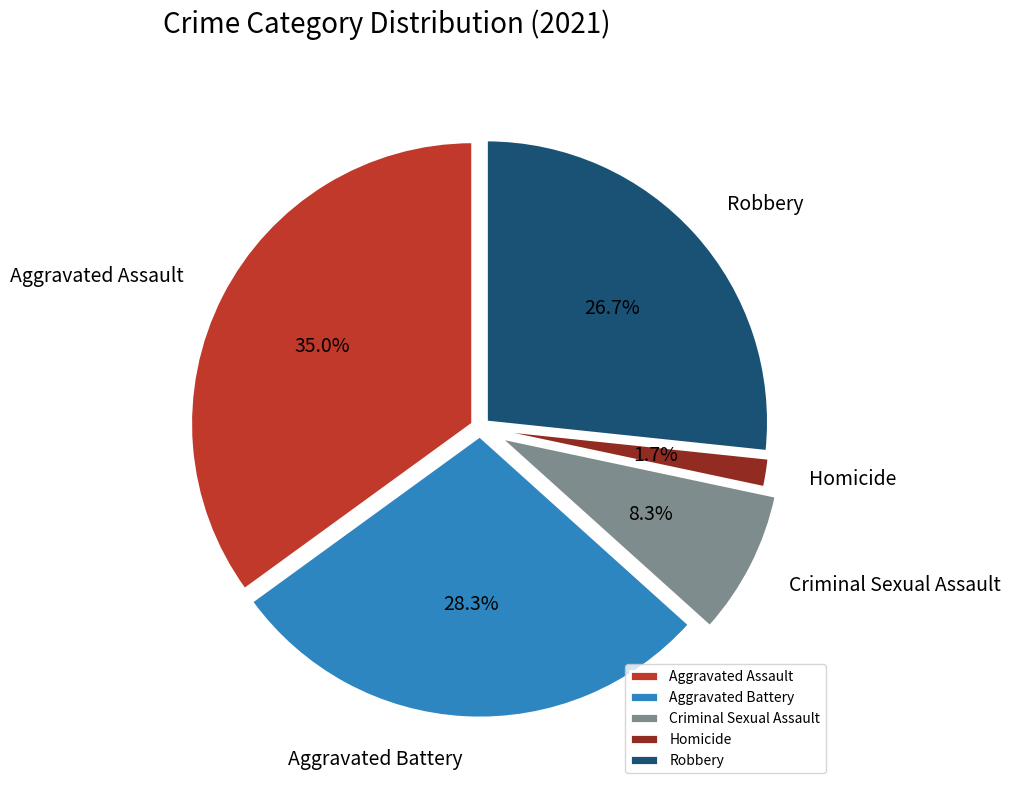

Approximately how many times larger is the value at Aggravated Assault compared to Criminal Sexual Assault?

4.2